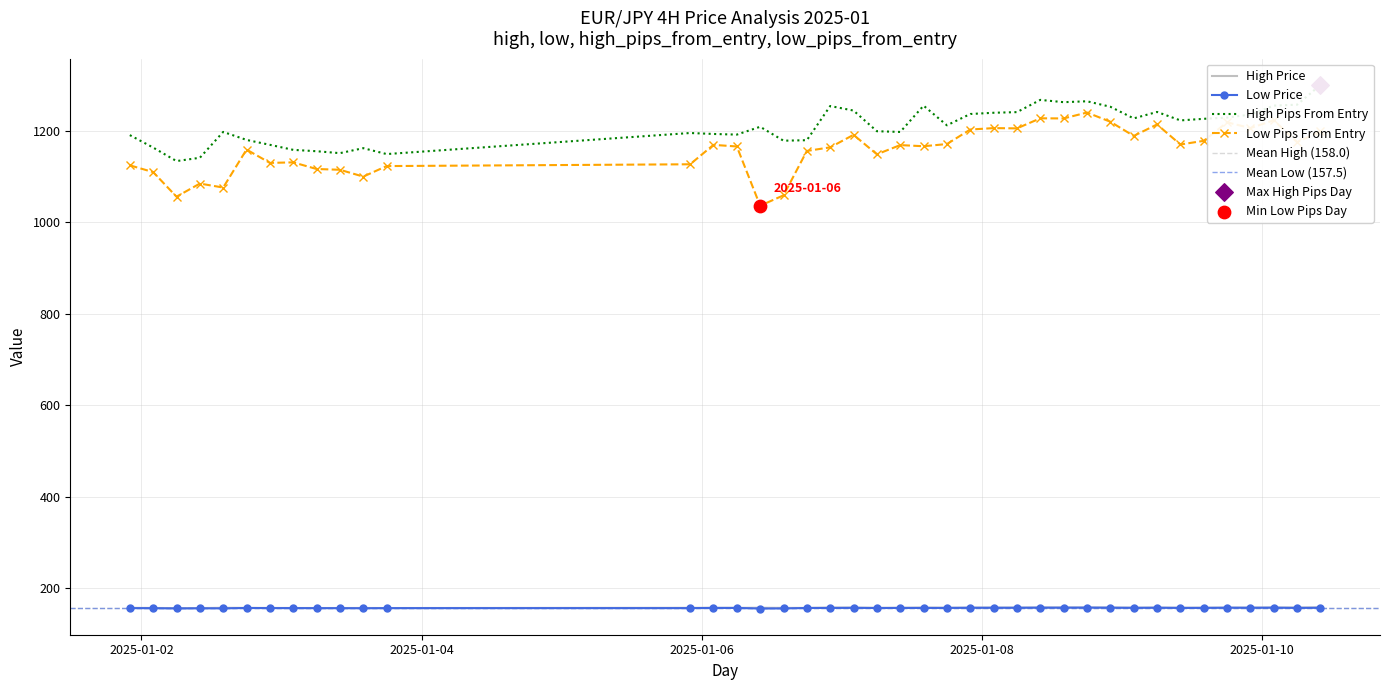

True or false: High Price and Low Pips From Entry cross at least once.

False